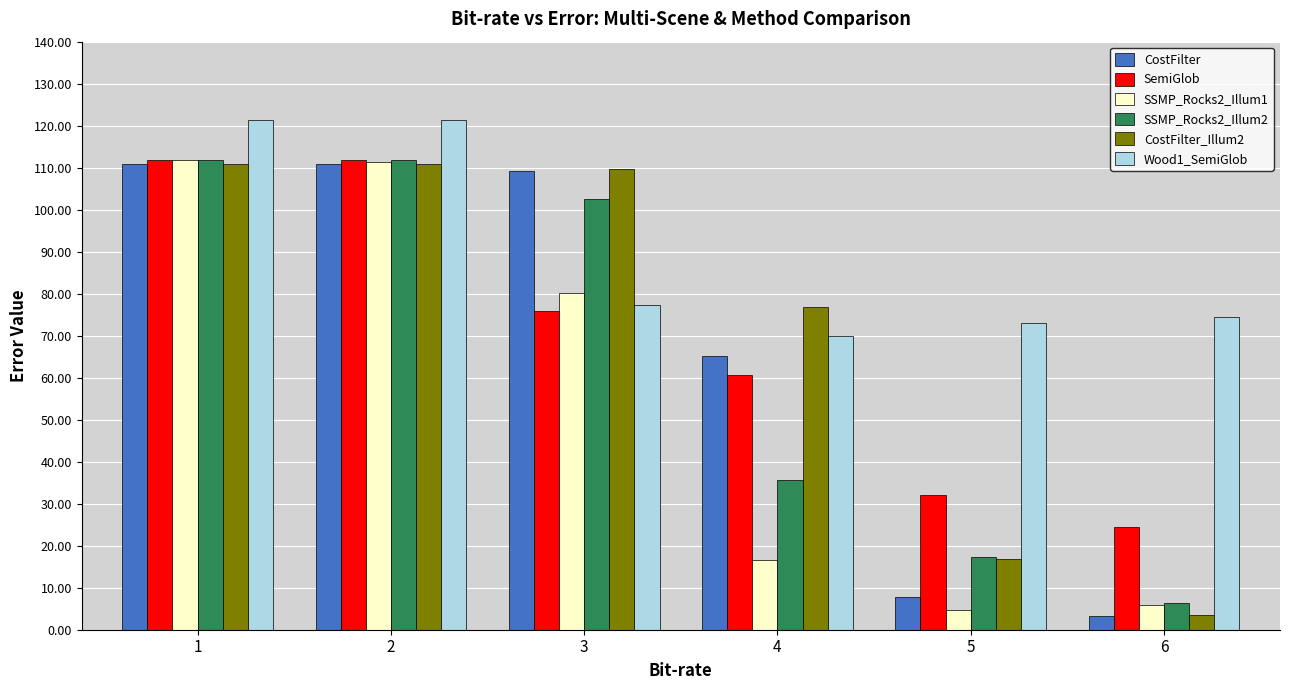

What is the spread (max minus min) of values at 5?

68.1